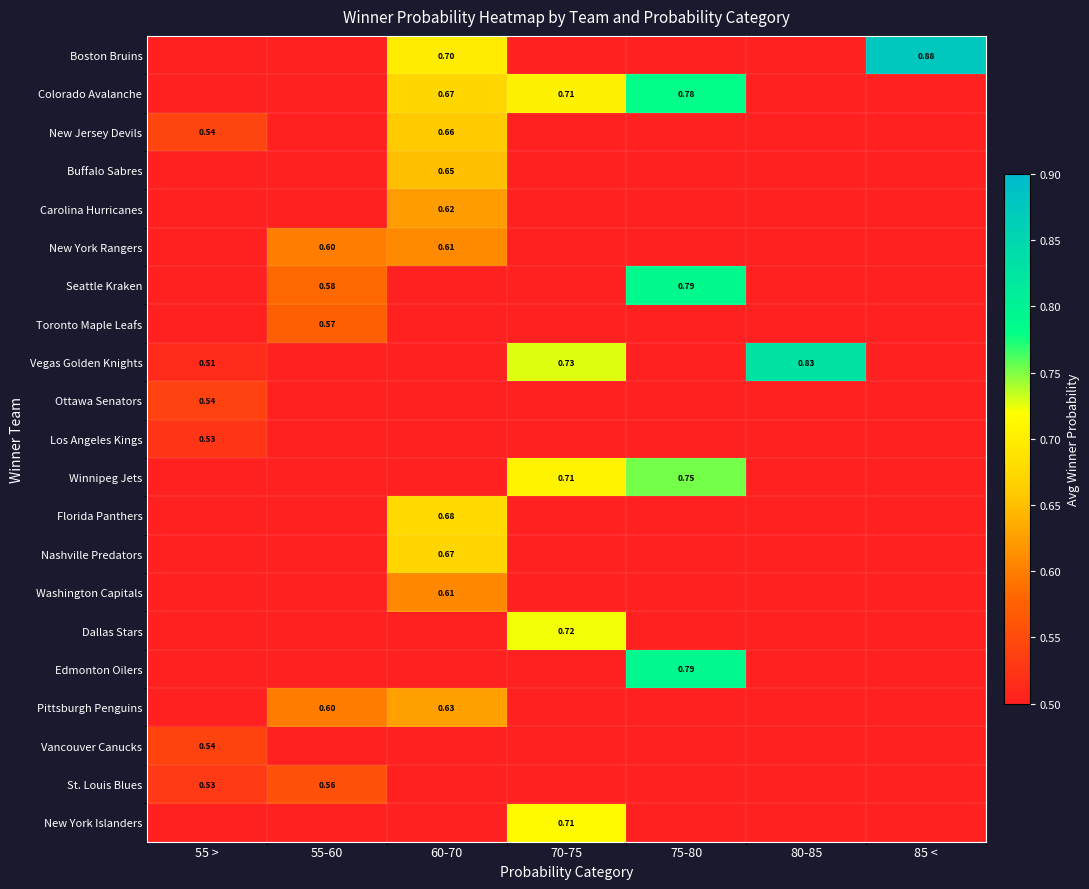

At 80-85, list the series in order from smallest to largest.

Boston Bruins, Colorado Avalanche, New Jersey Devils, Buffalo Sabres, Carolina Hurricanes, New York Rangers, Seattle Kraken, Toronto Maple Leafs, Ottawa Senators, Los Angeles Kings, Winnipeg Jets, Florida Panthers, Nashville Predators, Washington Capitals, Dallas Stars, Edmonton Oilers, Pittsburgh Penguins, Vancouver Canucks, St. Louis Blues, New York Islanders, Vegas Golden Knights